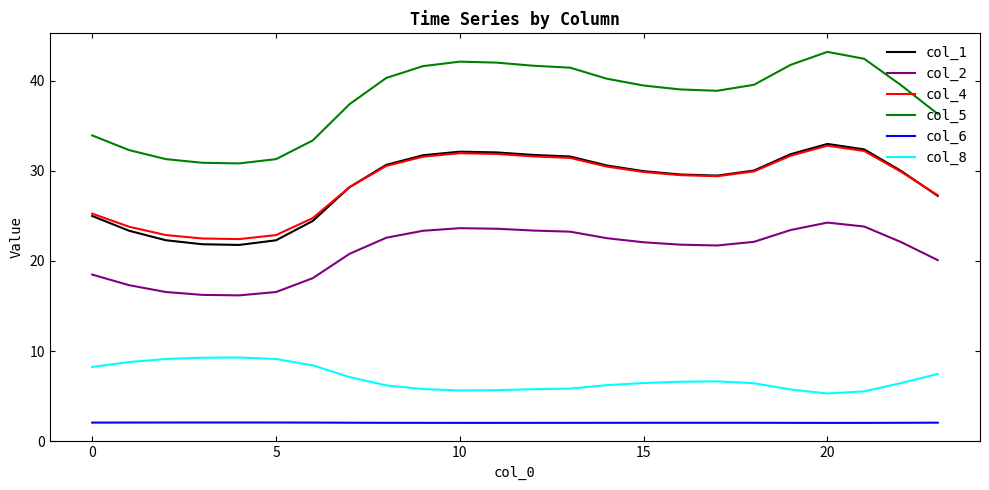

Which series has the widest spread of values?

col_5